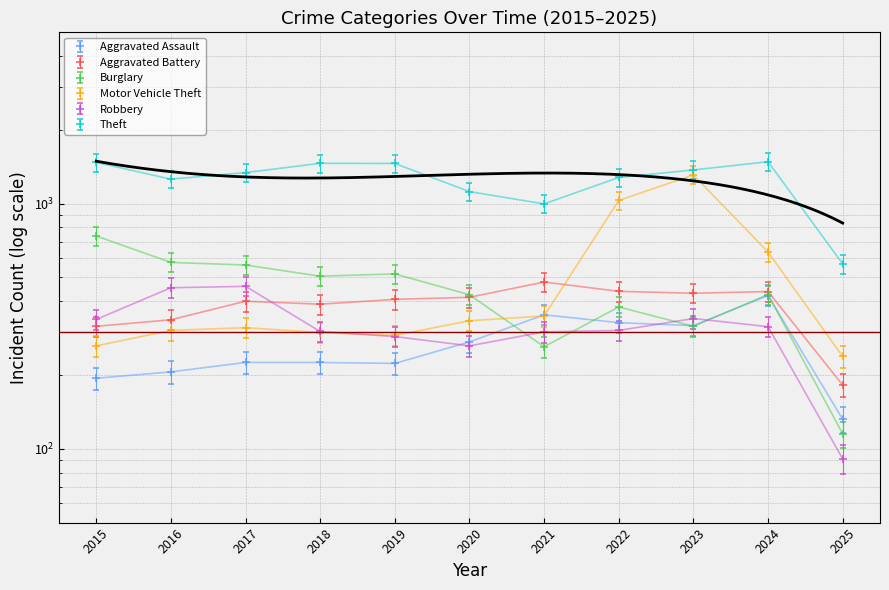

What is the value of the Aggravated Battery point at the 2nd from the left?

367.9